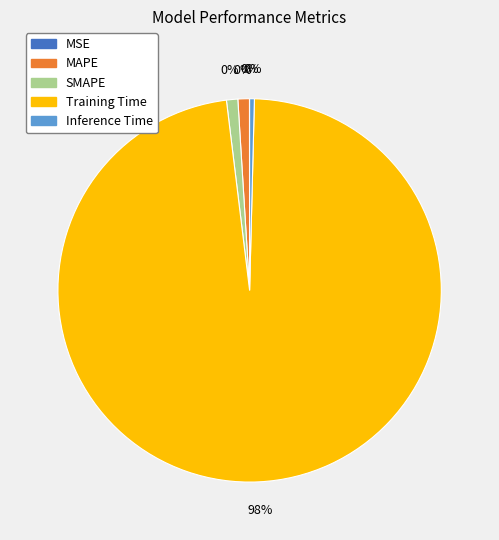

Combined, do MAPE and MSE account for over 50%?

No